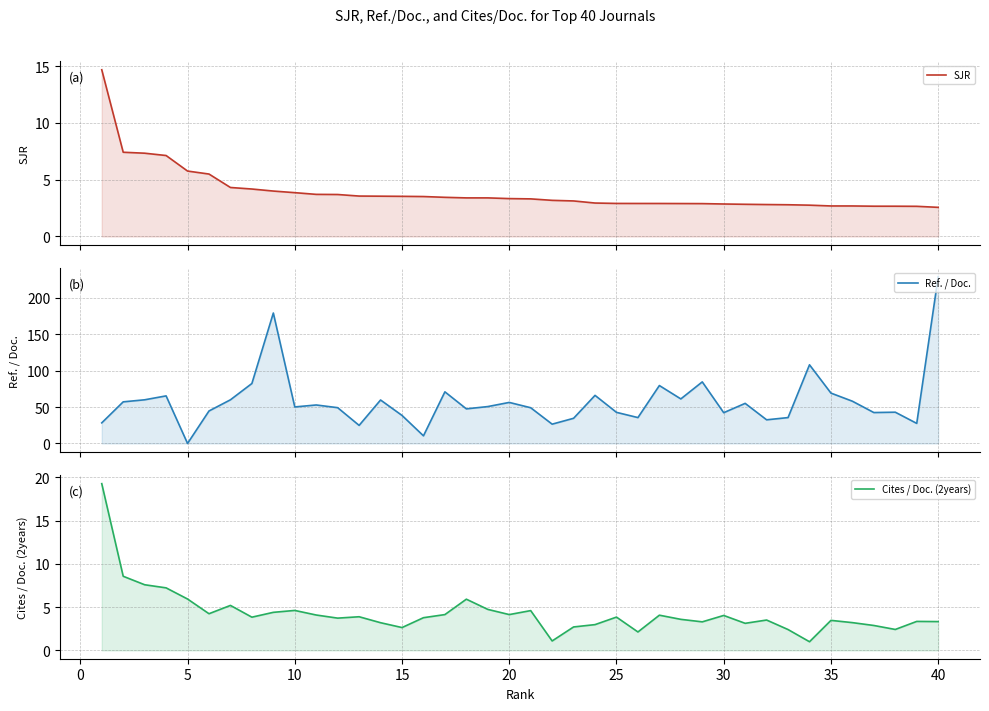

What are all the series names shown in the legend?

SJR, Ref. / Doc., Cites / Doc. (2years)